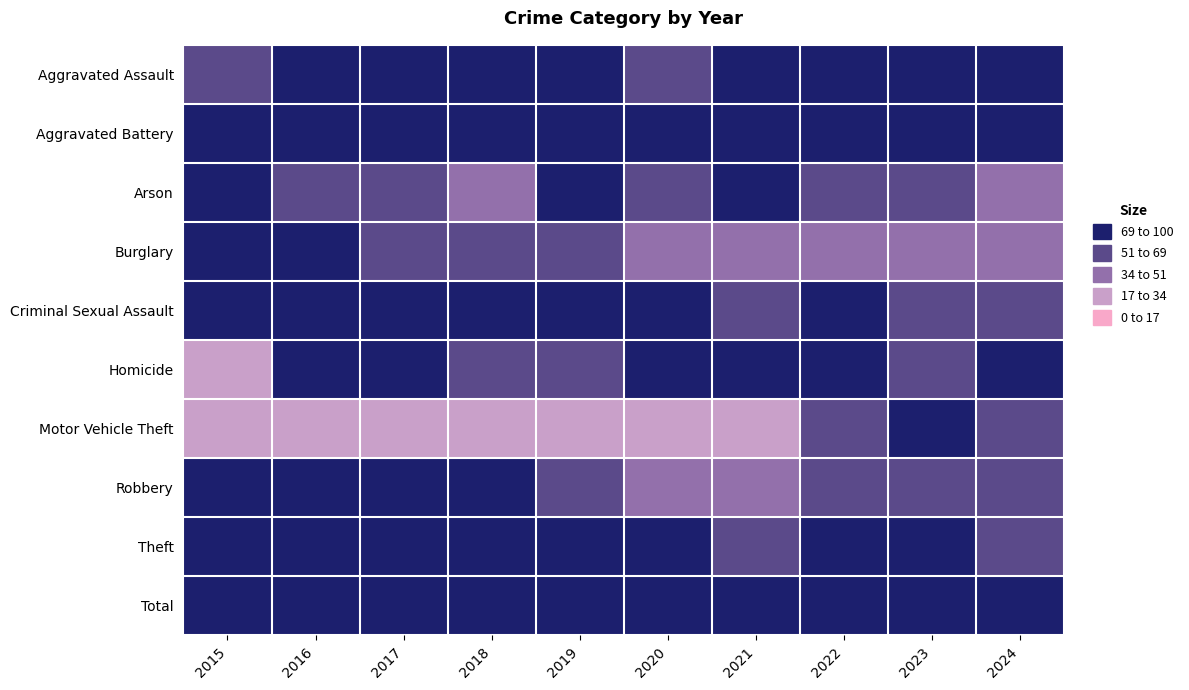

At which category is the sum across all series the highest?

2016